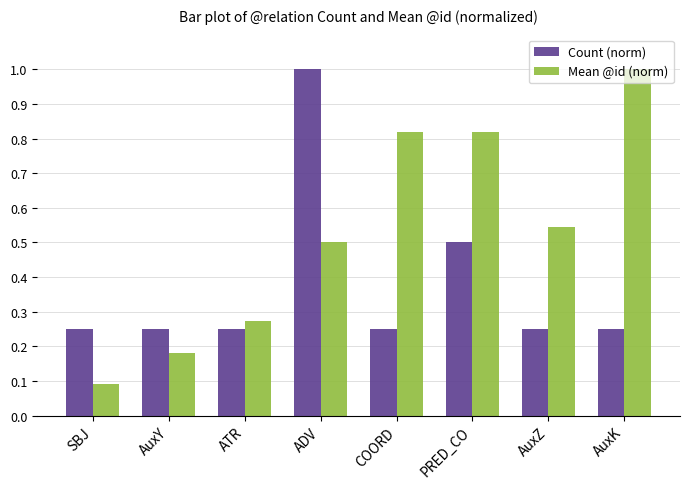

Between ATR and ADV, which series saw the biggest shift?

Count (norm)